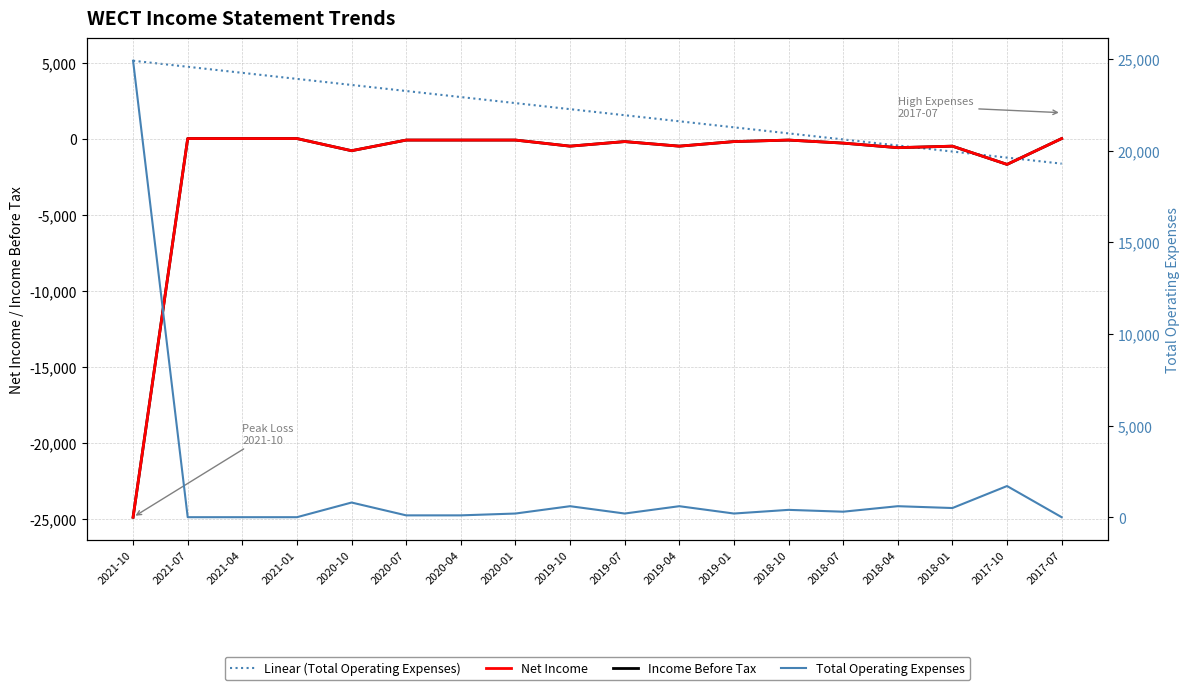

Rank the categories by Income Before Tax value from lowest to highest.

2021-10, 2017-10, 2020-10, 2018-04, 2019-10, 2019-04, 2018-01, 2018-07, 2019-07, 2019-01, 2020-07, 2020-04, 2020-01, 2018-10, 2021-07, 2021-04, 2021-01, 2017-07